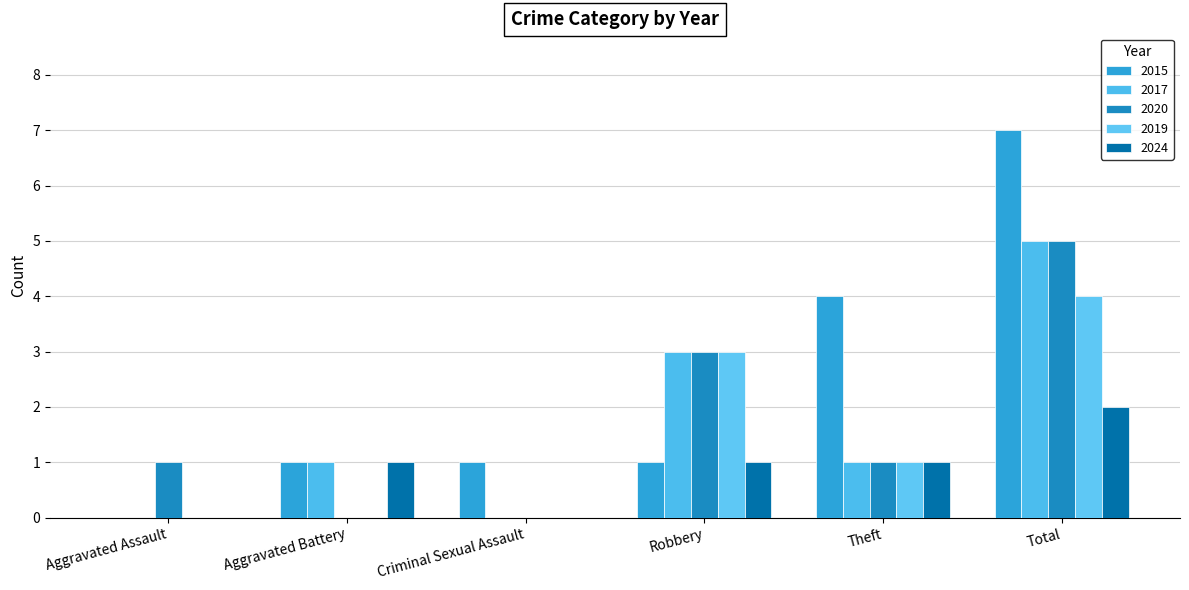

At which label does 2015 reach its peak?

Total